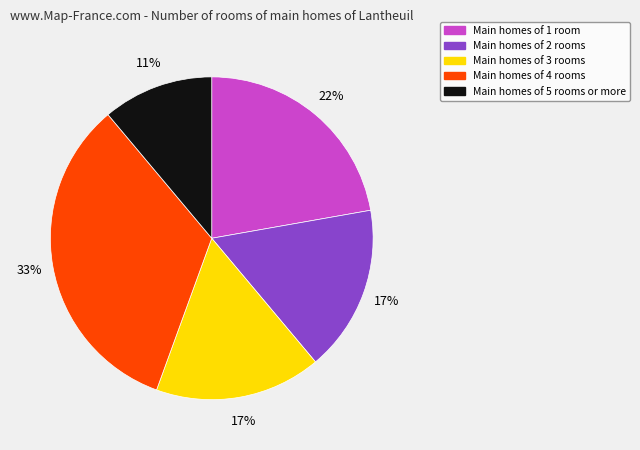

Is there any slice that represents more than half of the pie?

No